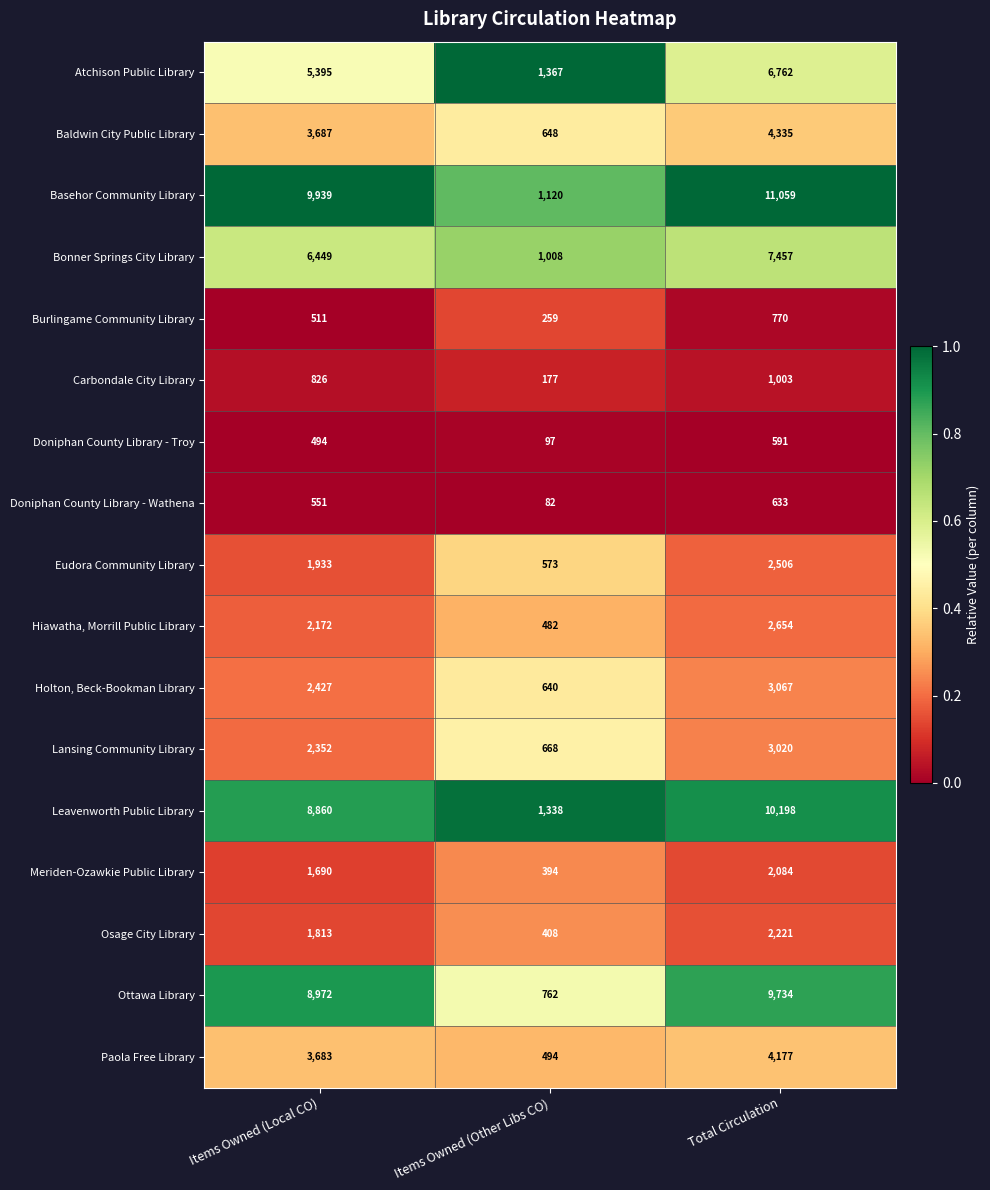

Rank the series by their maximum value, from lowest to highest.

Doniphan County Library - Troy, Doniphan County Library - Wathena, Burlingame Community Library, Carbondale City Library, Meriden-Ozawkie Public Library, Osage City Library, Eudora Community Library, Hiawatha, Morrill Public Library, Lansing Community Library, Holton, Beck-Bookman Library, Paola Free Library, Baldwin City Public Library, Atchison Public Library, Bonner Springs City Library, Ottawa Library, Leavenworth Public Library, Basehor Community Library